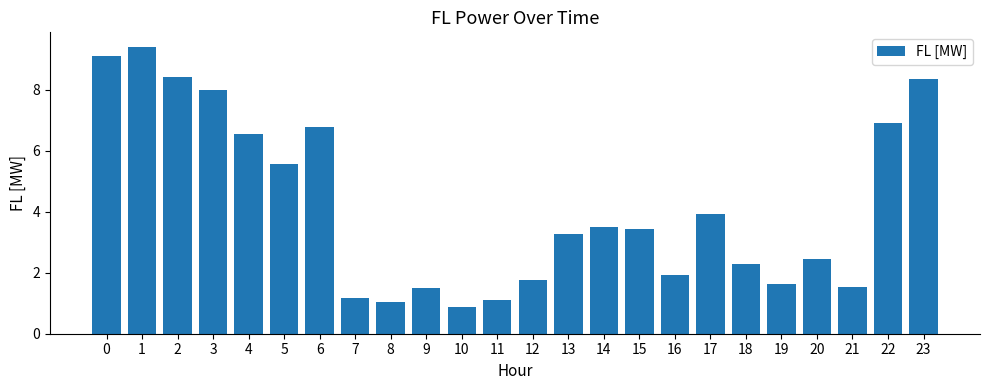

How many values exceed 3?

13